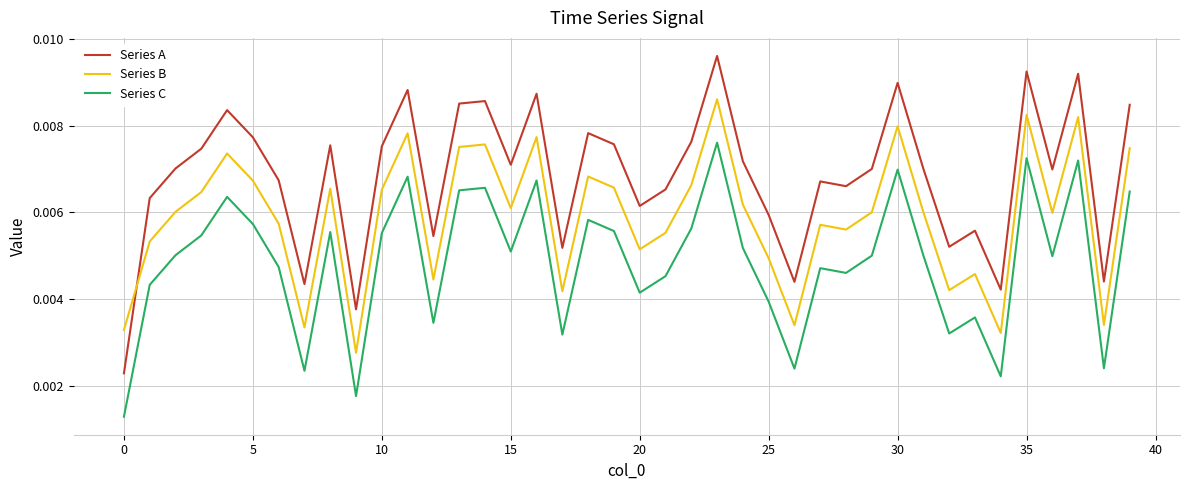

Which series has the largest range (max minus min)?

Series A